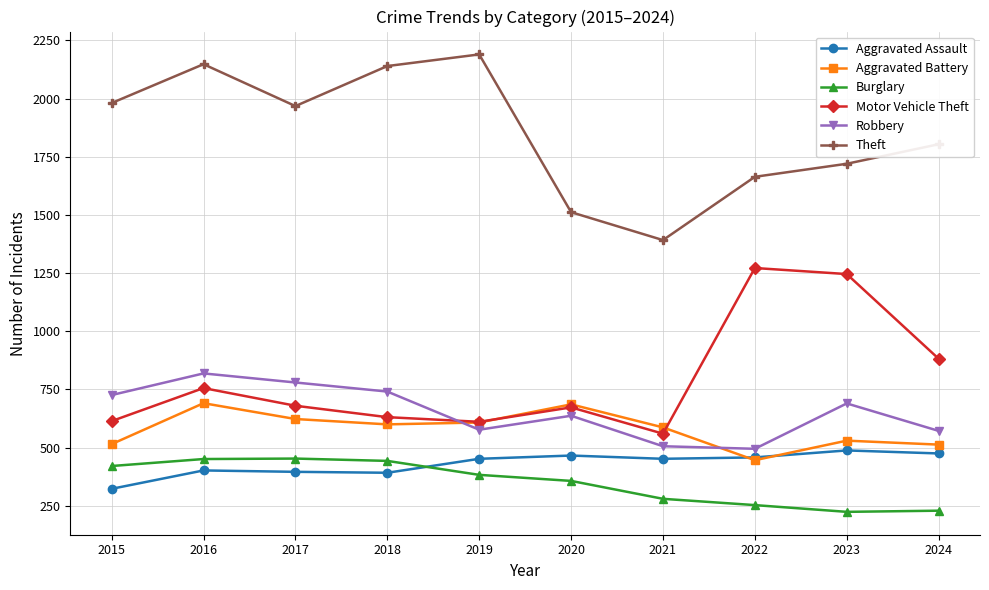

Which label corresponds to the largest value in the chart?

2019